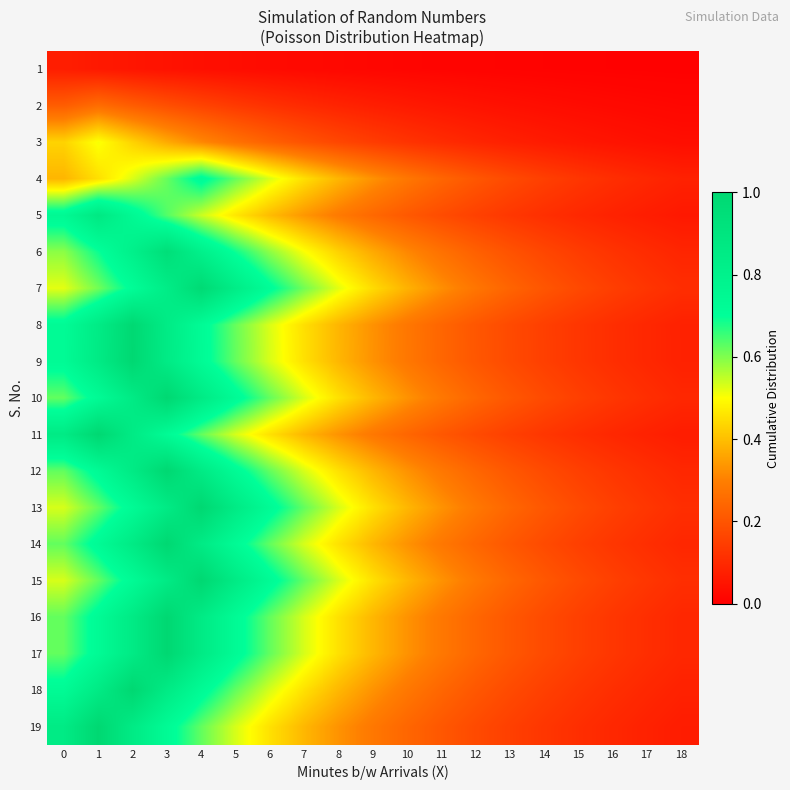

Reading right to left, list all the values displayed in this chart.

1: 18=0.0	17=0.0	16=0.0	15=0.0	14=0.0	13=0.0	12=0.0	11=0.0	10=0.0	9=0.0	8=0.0	7=0.0	6=0.0	5=0.0	4=0.0	3=0.0	2=0.1	1=0.1	0=0.1
2: 18=0.0	17=0.0	16=0.0	15=0.0	14=0.0	13=0.0	12=0.0	11=0.1	10=0.1	9=0.1	8=0.1	7=0.1	6=0.1	5=0.1	4=0.2	3=0.2	2=0.2	1=0.3	0=0.2
3: 18=0.0	17=0.0	16=0.0	15=0.1	14=0.1	13=0.1	12=0.1	11=0.1	10=0.1	9=0.1	8=0.2	7=0.2	6=0.2	5=0.3	4=0.3	3=0.4	2=0.4	1=0.5	0=0.4
4: 18=0.1	17=0.1	16=0.1	15=0.1	14=0.1	13=0.2	12=0.2	11=0.2	10=0.3	9=0.3	8=0.4	7=0.5	6=0.5	5=0.6	4=0.7	3=0.6	2=0.5	1=0.5	0=0.4
5: 18=0.1	17=0.1	16=0.1	15=0.1	14=0.1	13=0.1	12=0.2	11=0.2	10=0.2	9=0.2	8=0.3	7=0.3	6=0.4	5=0.5	4=0.5	3=0.6	2=0.7	1=0.9	0=0.7
6: 18=0.1	17=0.1	16=0.1	15=0.1	14=0.2	13=0.2	12=0.2	11=0.3	10=0.3	9=0.4	8=0.4	7=0.5	6=0.6	5=0.7	4=0.8	3=0.9	2=0.8	1=0.7	0=0.6
7: 18=0.1	17=0.1	16=0.1	15=0.2	14=0.2	13=0.2	12=0.3	11=0.3	10=0.4	9=0.4	8=0.5	7=0.6	6=0.7	5=0.8	4=1.0	3=0.8	2=0.7	1=0.6	0=0.5
8: 18=0.1	17=0.1	16=0.1	15=0.1	14=0.1	13=0.2	12=0.2	11=0.2	10=0.3	9=0.3	8=0.4	7=0.5	6=0.5	5=0.6	4=0.7	3=0.8	2=1.0	1=0.8	0=0.7
9: 18=0.1	17=0.1	16=0.1	15=0.1	14=0.2	13=0.2	12=0.2	11=0.2	10=0.3	9=0.3	8=0.4	7=0.5	6=0.5	5=0.6	4=0.7	3=0.9	2=1.0	1=0.9	0=0.7
10: 18=0.1	17=0.1	16=0.1	15=0.2	14=0.2	13=0.2	12=0.2	11=0.3	10=0.3	9=0.4	8=0.5	7=0.5	6=0.6	5=0.7	4=0.9	3=1.0	2=0.9	1=0.7	0=0.6
11: 18=0.1	17=0.1	16=0.1	15=0.1	14=0.1	13=0.2	12=0.2	11=0.2	10=0.2	9=0.3	8=0.3	7=0.4	6=0.5	5=0.5	4=0.6	3=0.7	2=0.9	1=1.0	0=0.9
12: 18=0.1	17=0.1	16=0.1	15=0.2	14=0.2	13=0.2	12=0.2	11=0.3	10=0.3	9=0.4	8=0.5	7=0.5	6=0.6	5=0.7	4=0.9	3=1.0	2=0.9	1=0.7	0=0.6
13: 18=0.1	17=0.1	16=0.2	15=0.2	14=0.2	13=0.2	12=0.3	11=0.3	10=0.4	9=0.5	8=0.5	7=0.6	6=0.7	5=0.9	4=1.0	3=0.9	2=0.7	1=0.6	0=0.5
14: 18=0.1	17=0.1	16=0.1	15=0.2	14=0.2	13=0.2	12=0.2	11=0.3	10=0.3	9=0.4	8=0.5	7=0.5	6=0.6	5=0.7	4=0.9	3=1.0	2=0.9	1=0.7	0=0.6
15: 18=0.1	17=0.1	16=0.2	15=0.2	14=0.2	13=0.2	12=0.3	11=0.3	10=0.4	9=0.5	8=0.5	7=0.6	6=0.7	5=0.9	4=1.0	3=0.9	2=0.7	1=0.6	0=0.5
16: 18=0.1	17=0.1	16=0.1	15=0.2	14=0.2	13=0.2	12=0.2	11=0.3	10=0.3	9=0.4	8=0.5	7=0.5	6=0.6	5=0.7	4=0.9	3=1.0	2=0.9	1=0.7	0=0.6
17: 18=0.1	17=0.1	16=0.1	15=0.2	14=0.2	13=0.2	12=0.2	11=0.3	10=0.3	9=0.4	8=0.5	7=0.5	6=0.6	5=0.7	4=0.9	3=1.0	2=0.9	1=0.7	0=0.6
18: 18=0.1	17=0.1	16=0.1	15=0.1	14=0.2	13=0.2	12=0.2	11=0.2	10=0.3	9=0.3	8=0.4	7=0.5	6=0.5	5=0.6	4=0.7	3=0.9	2=1.0	1=0.9	0=0.7
19: 18=0.1	17=0.1	16=0.1	15=0.1	14=0.1	13=0.2	12=0.2	11=0.2	10=0.2	9=0.3	8=0.3	7=0.4	6=0.5	5=0.5	4=0.6	3=0.7	2=0.9	1=1.0	0=0.9